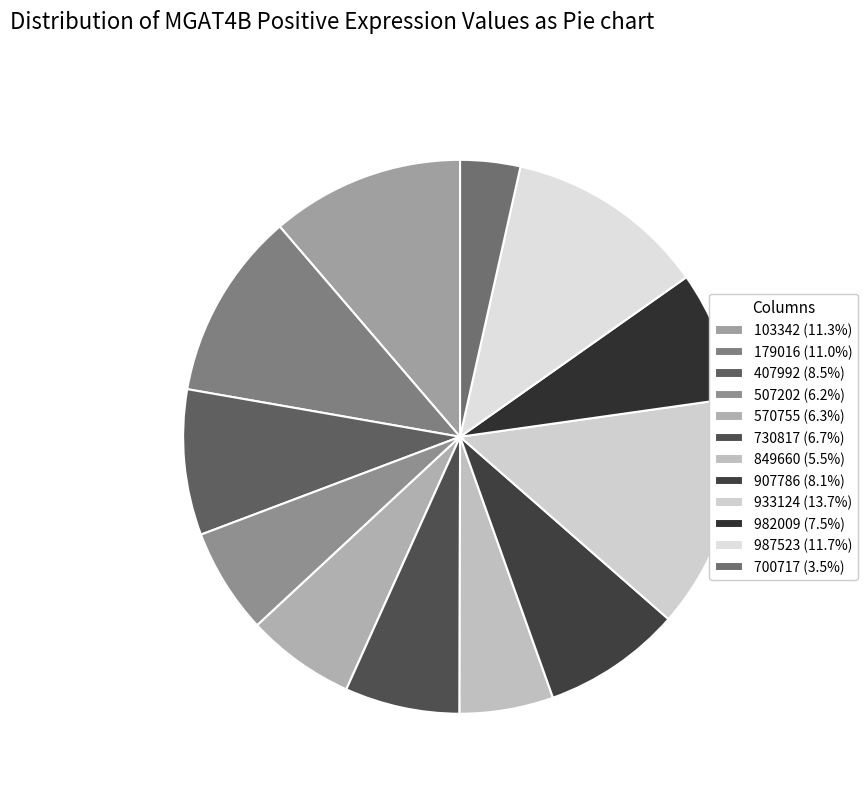

Count the number of slices in the pie.

12